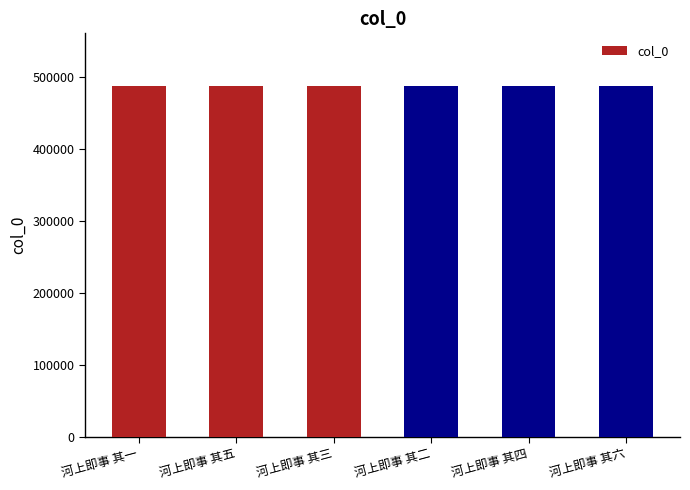

What is the value of the 6th bar from the left?

487770